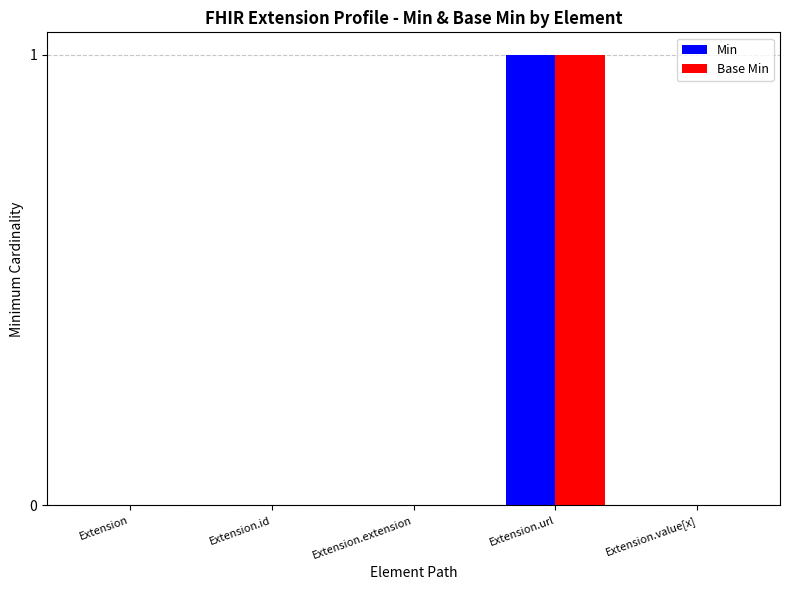

Is it true that Base Min equals 1 at Extension.extension?

False